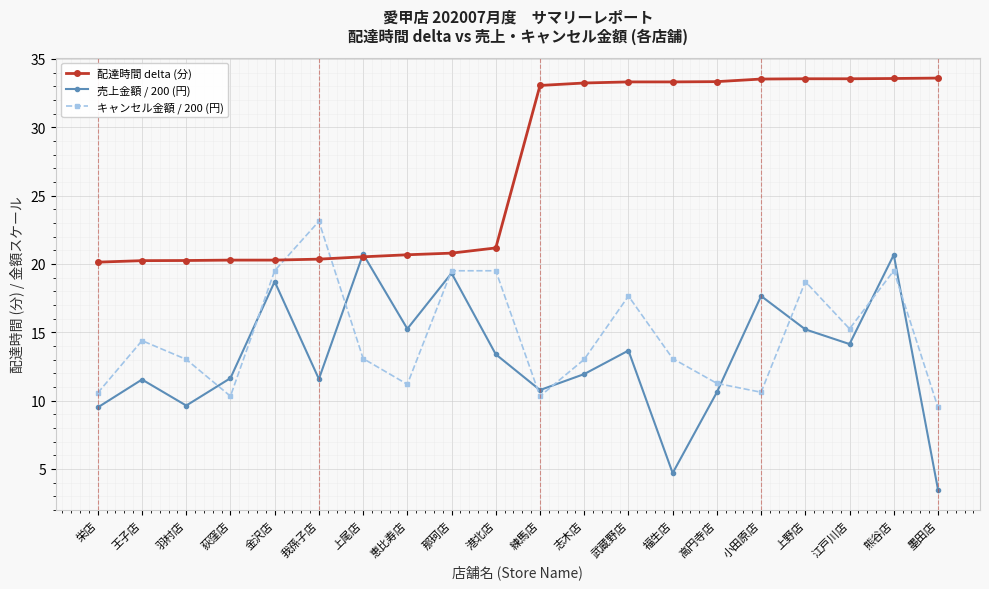

Is it true that キャンセル金額 / 200 (円) equals 13.1 at 福生店?

True